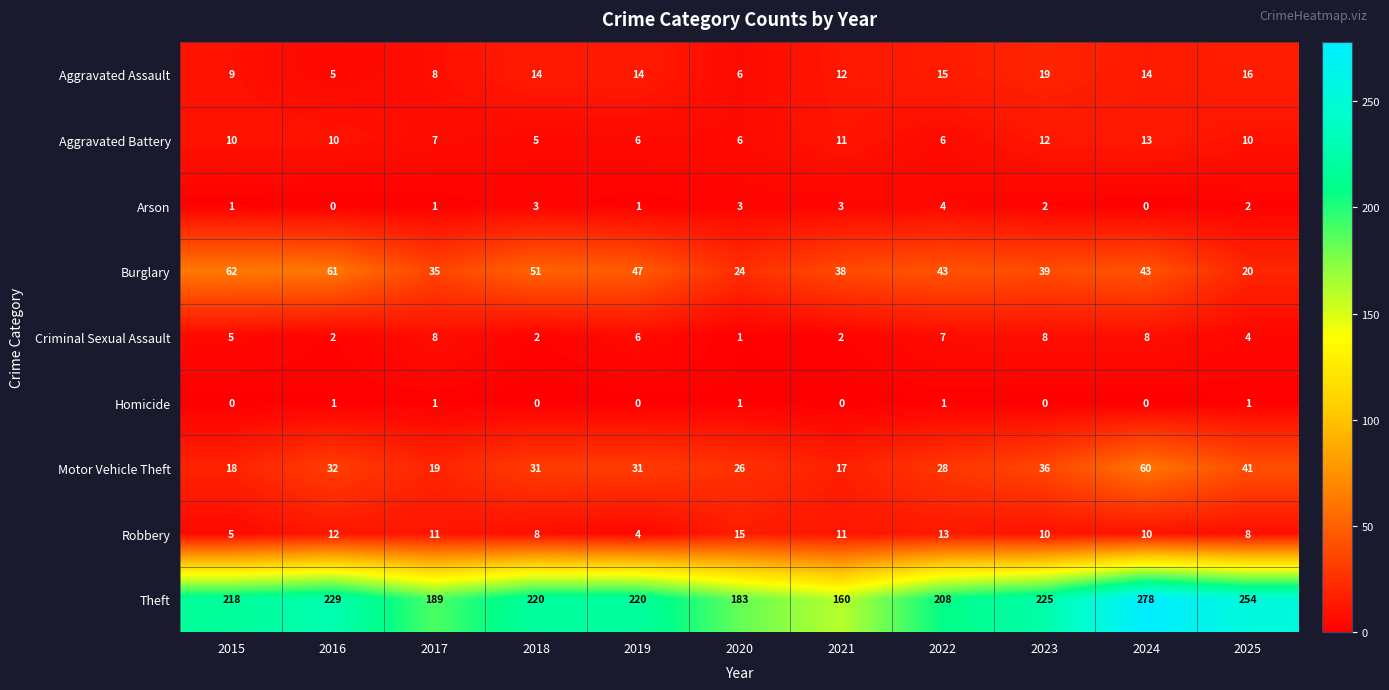

What is the sum of all Burglary values?

463